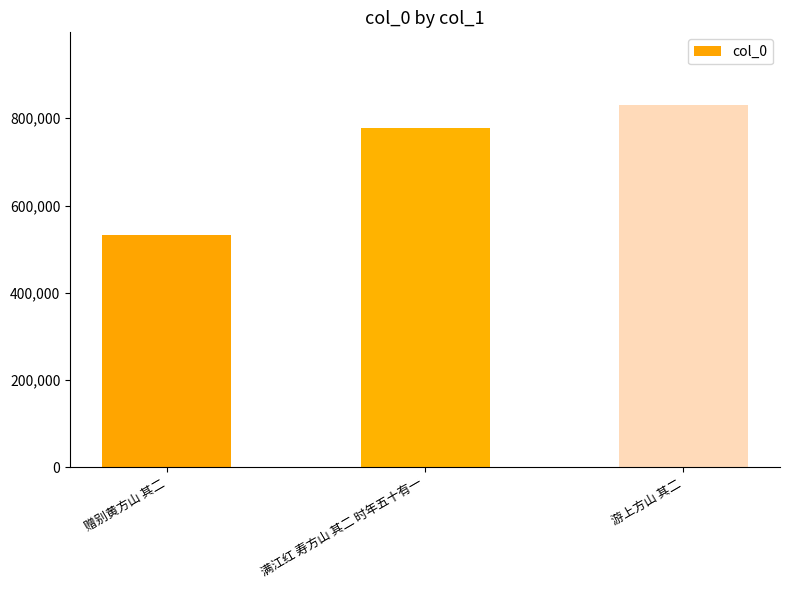

Read the value at 满江红 寿方山 其二 时年五十有一, to the nearest 100.

778500